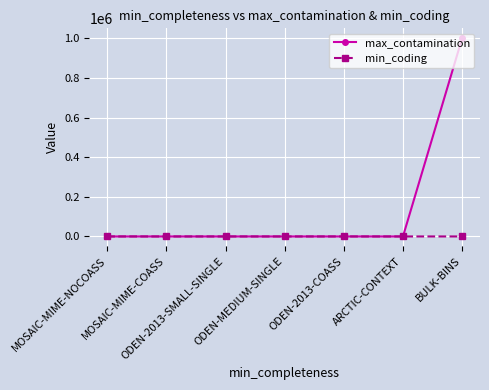

Rank the series by their maximum value, from lowest to highest.

min_coding, max_contamination